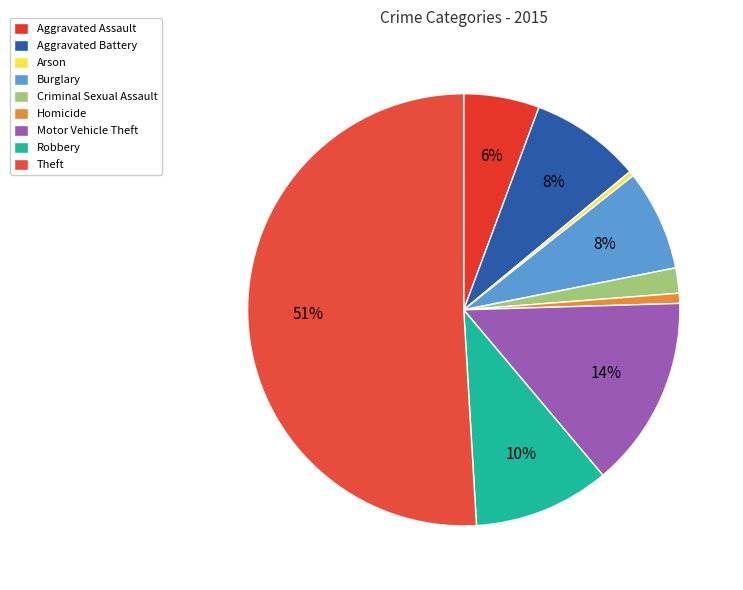

What is the total percentage of Aggravated Battery and Burglary?

15.8%